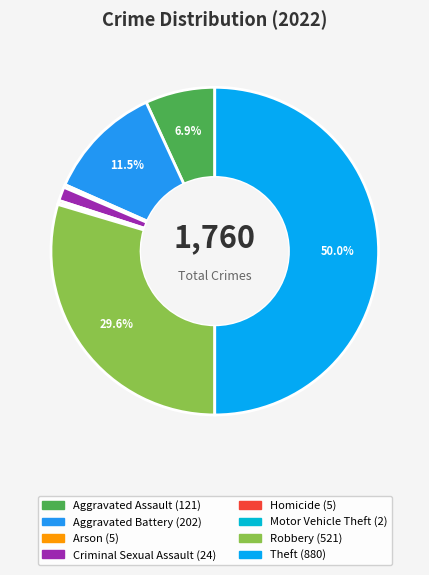

Which slice is the largest?

Theft